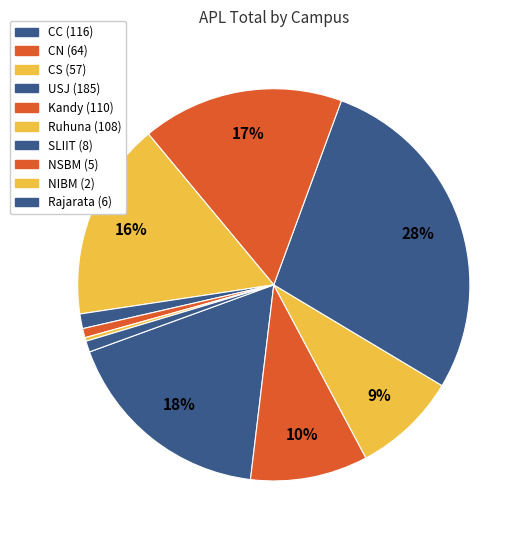

What is the change in value from CN to USJ?

+121